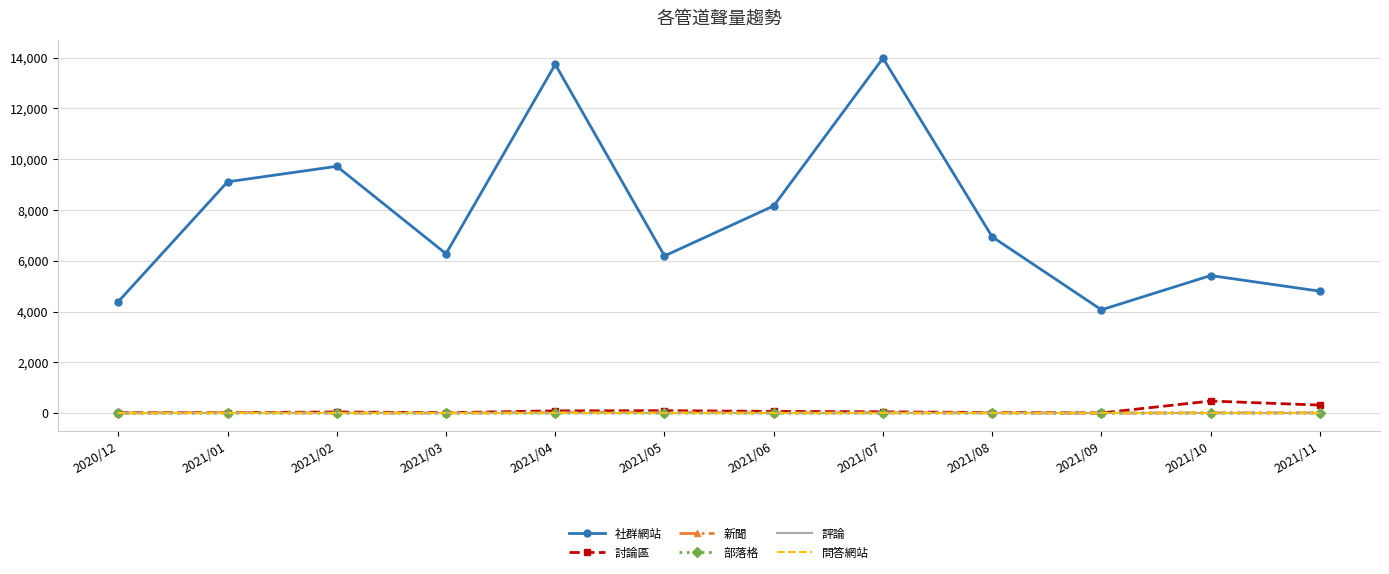

Is it true that 評論 equals 0 at 2021/11?

True